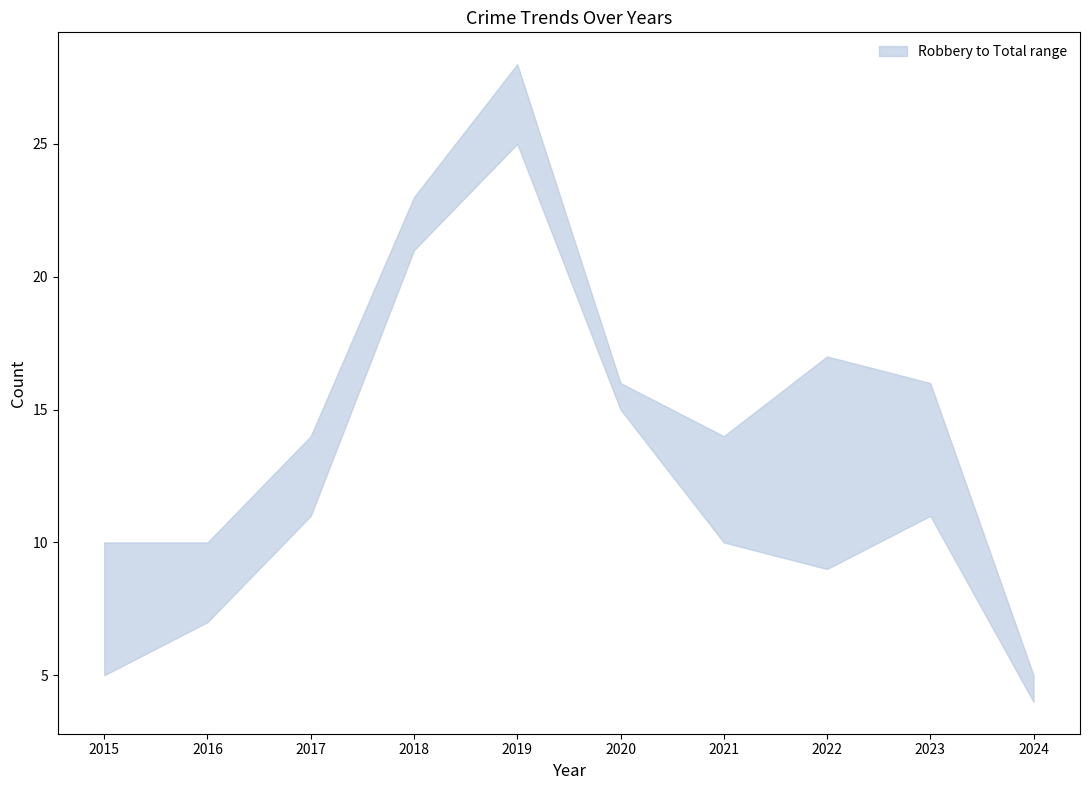

Which series has the largest range (max minus min)?

Total